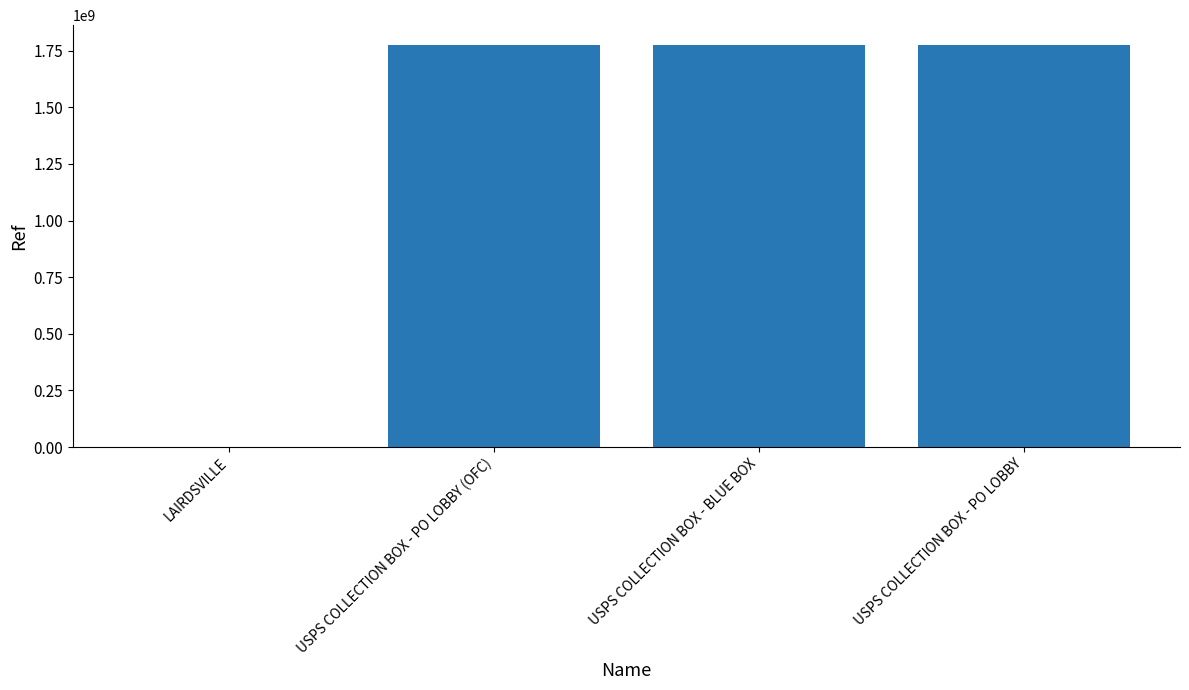

The chart shows a value of 1774200001 at USPS COLLECTION BOX - BLUE BOX. True or false?

True